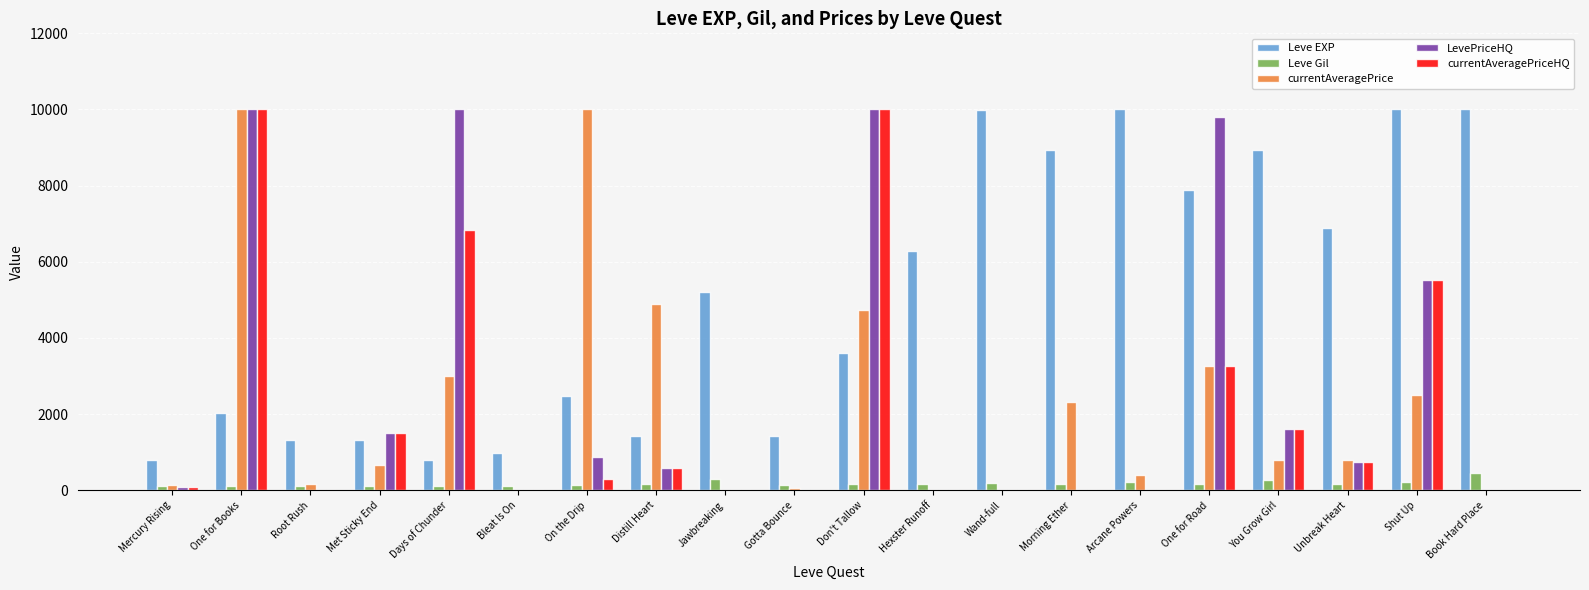

Which series changed the most between Gotta Bounce and You Grow Girl?

Leve EXP